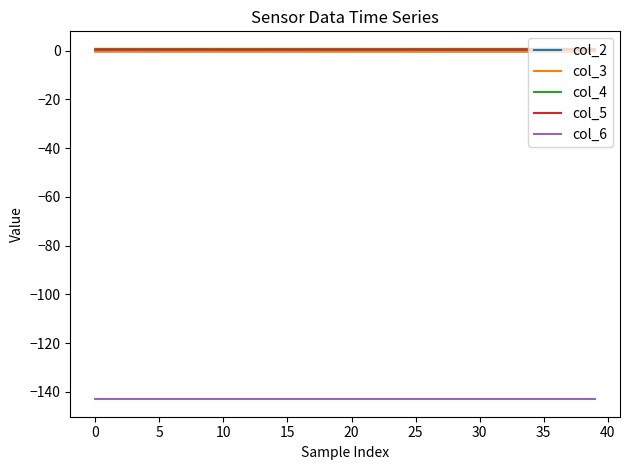

True or false: col_2 and col_6 intersect in this chart.

False